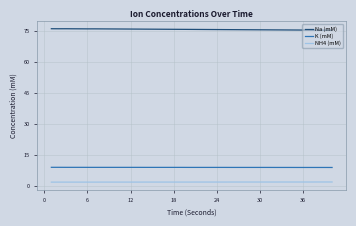

What is the smallest value displayed?

2.0